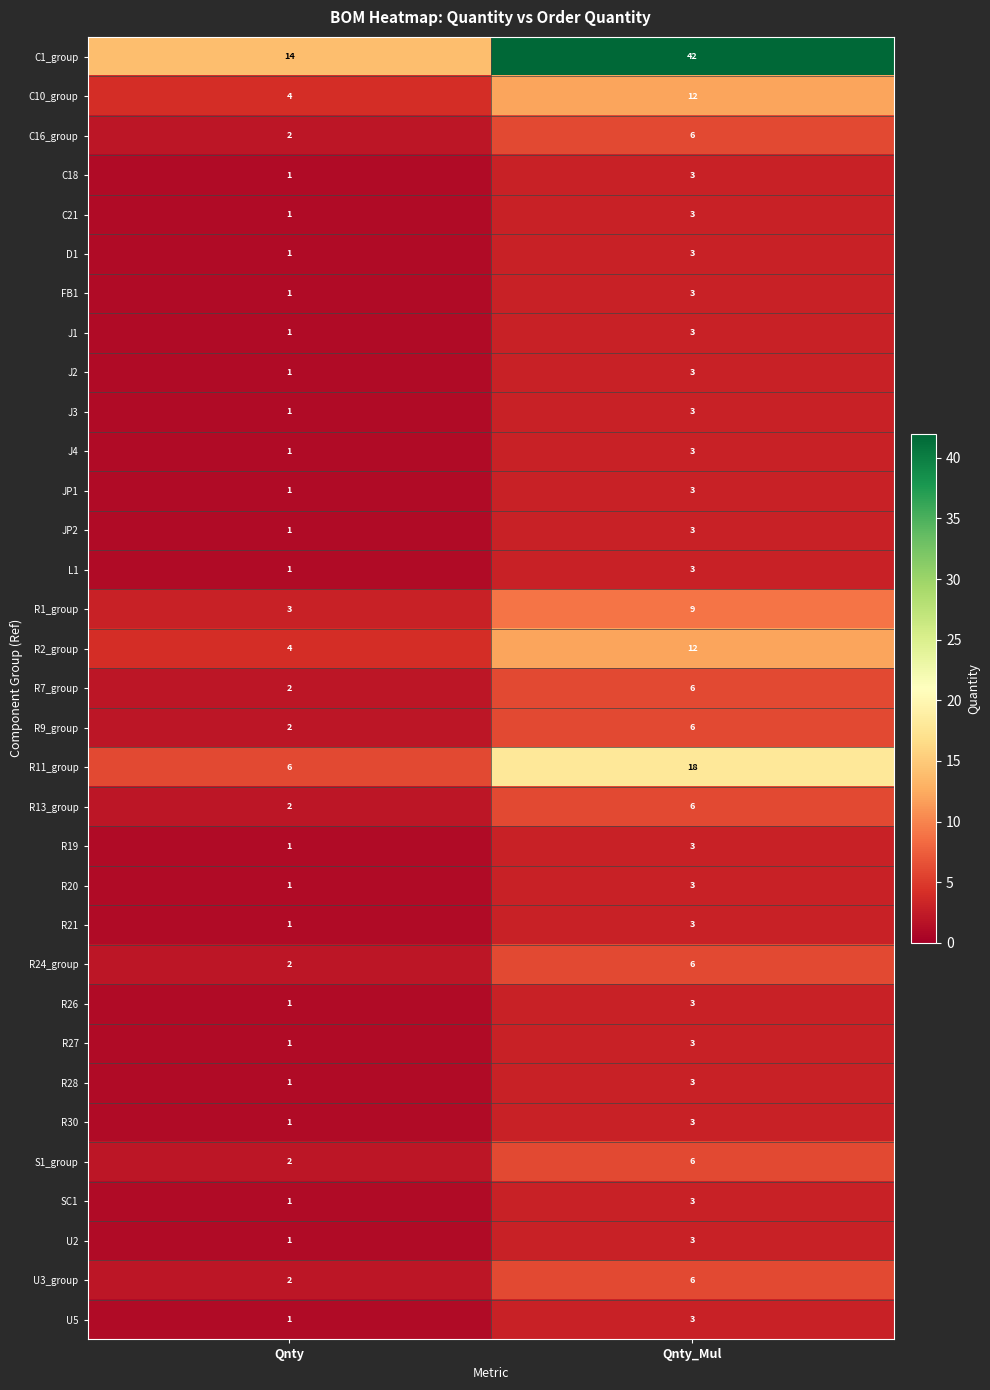

What is the highest value of the S1_group series?

6